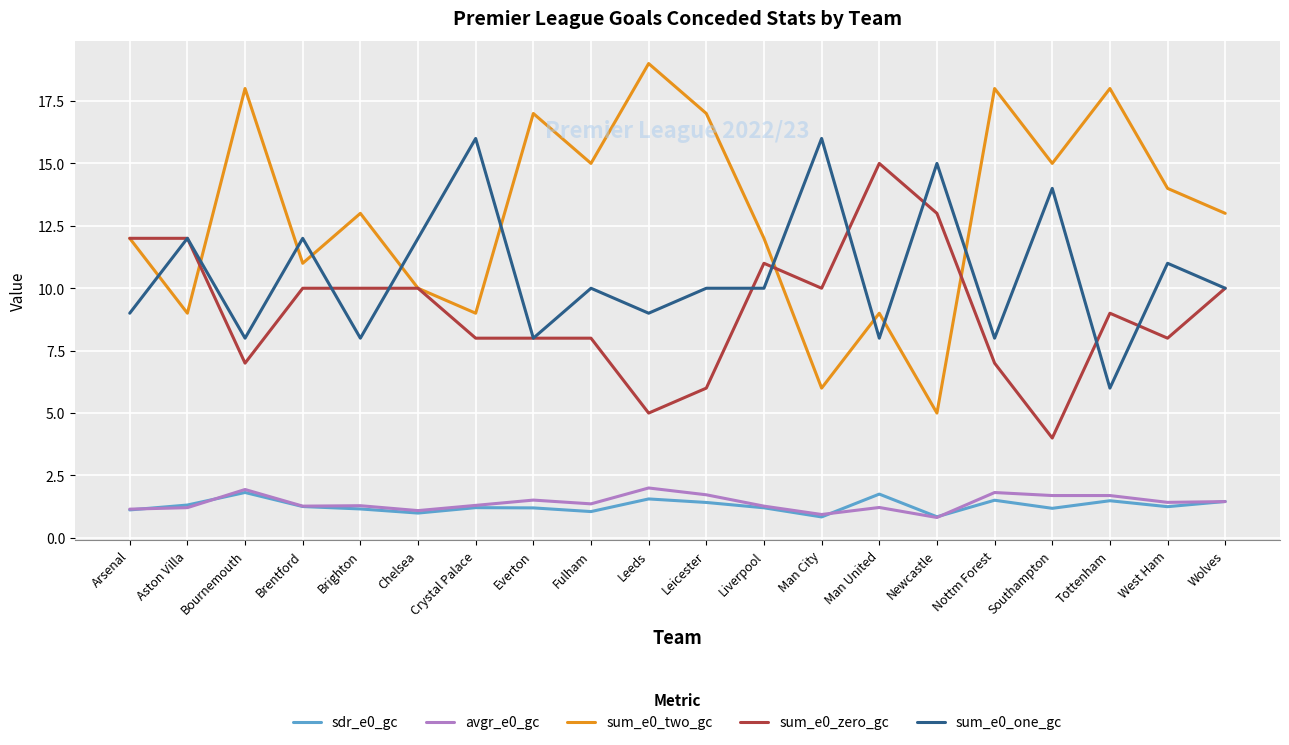

At which label does sum_e0_one_gc first exceed 10?

Aston Villa